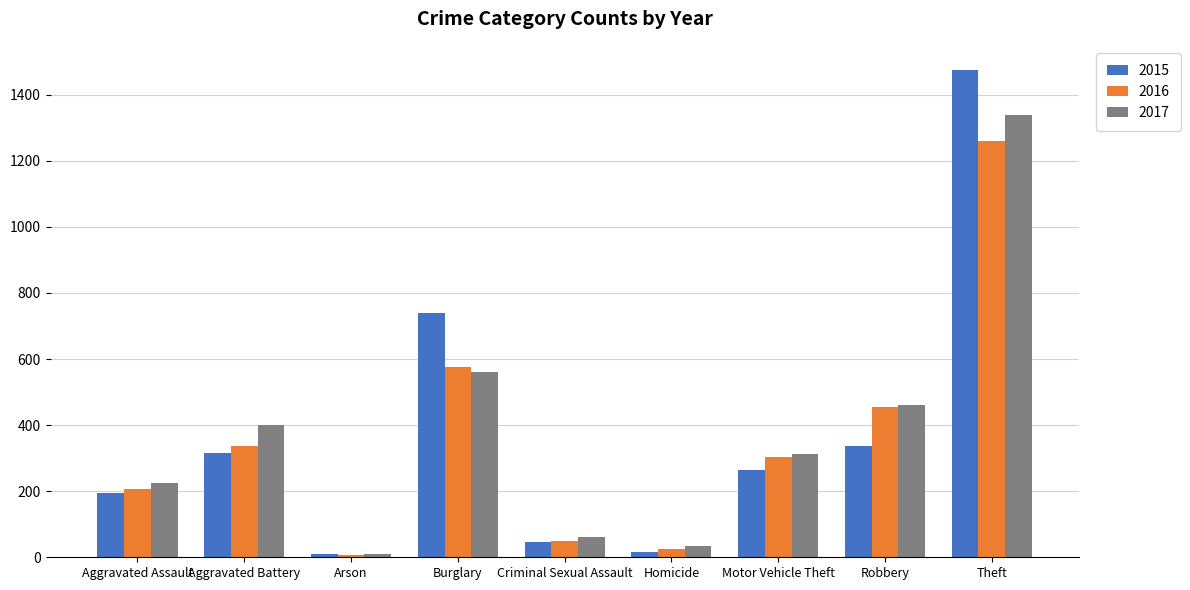

Is the value of 2017 at Theft greater than the value of 2016 at Aggravated Battery?

Yes